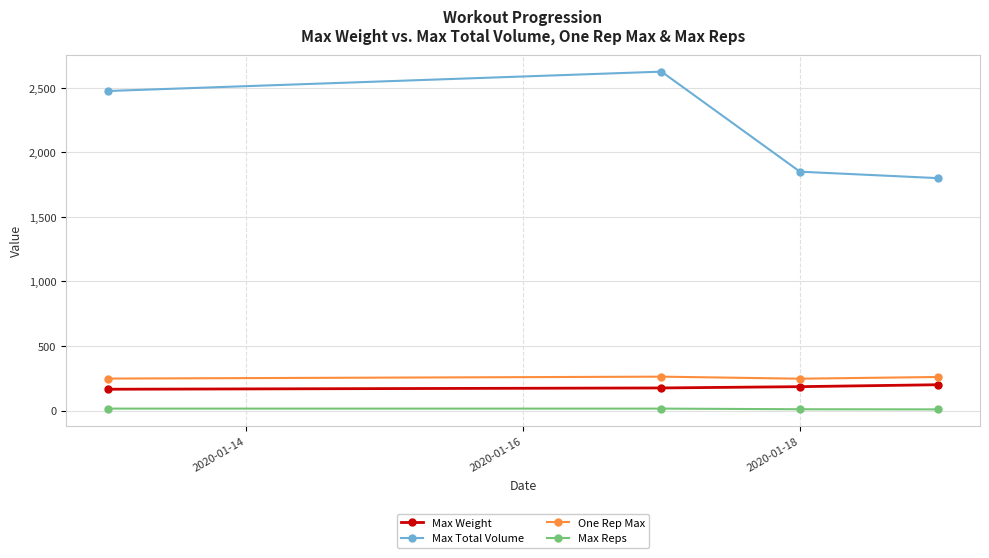

What is the value of the Max Total Volume point at the 2nd from the left?

2625.0